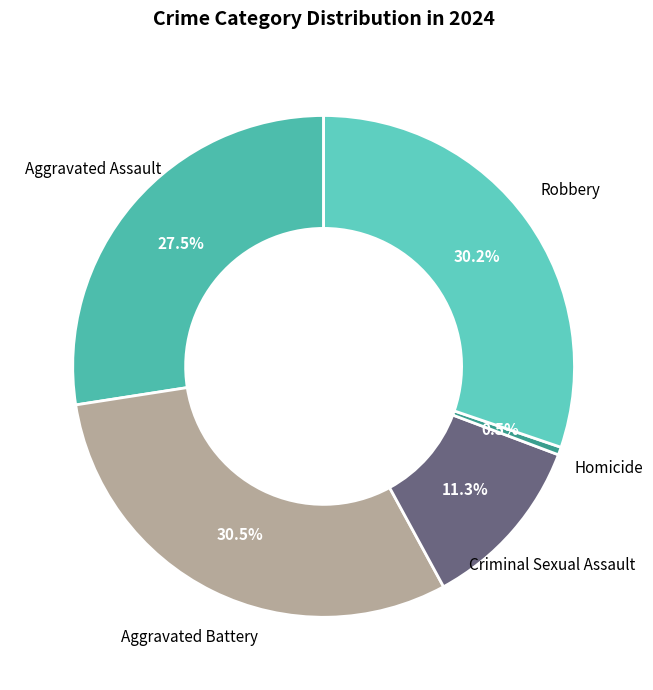

How many slices are in this pie chart?

5